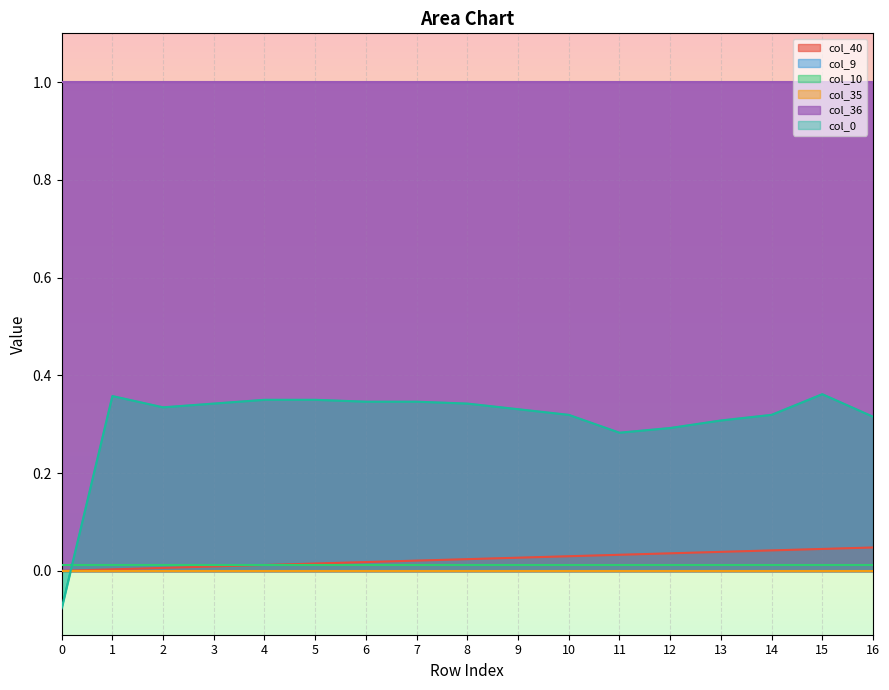

What is the spread (max minus min) of values at 9?

1.0